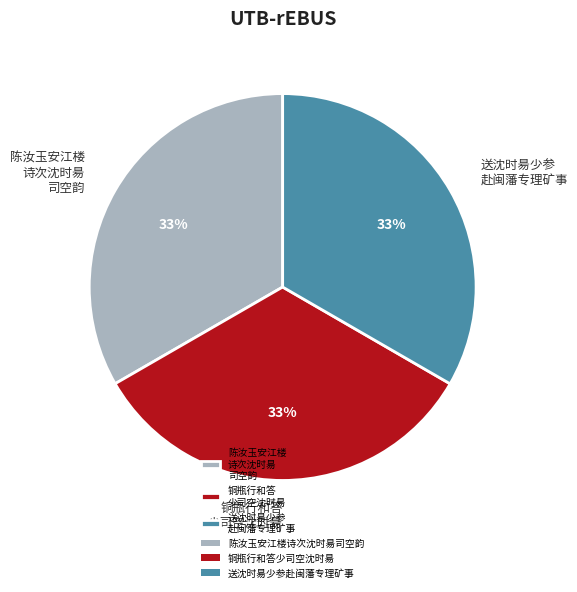

Is there any slice that represents more than half of the pie?

No